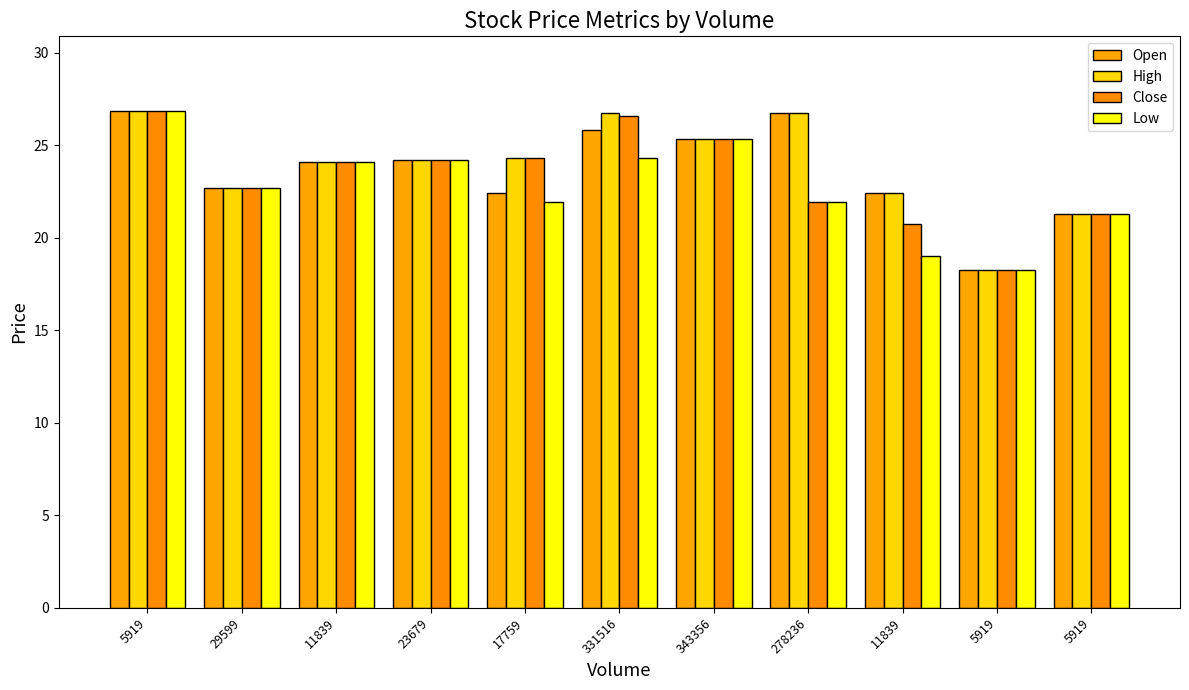

What is the sum of all Close values?

256.2